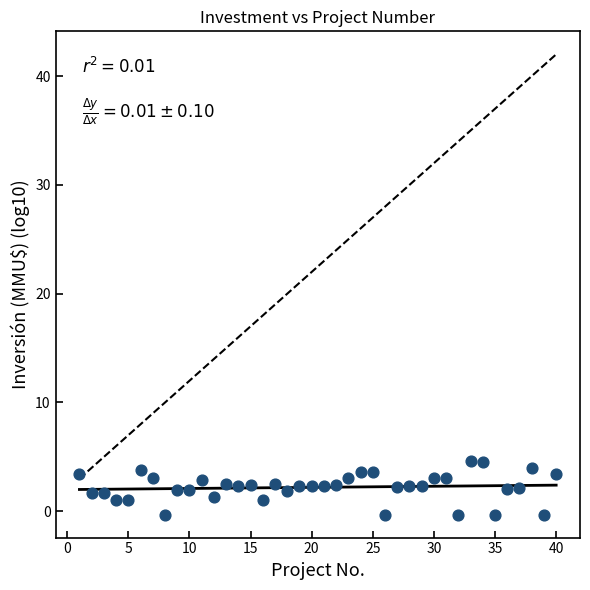

What is the range of Y values (max minus min)?

4.9